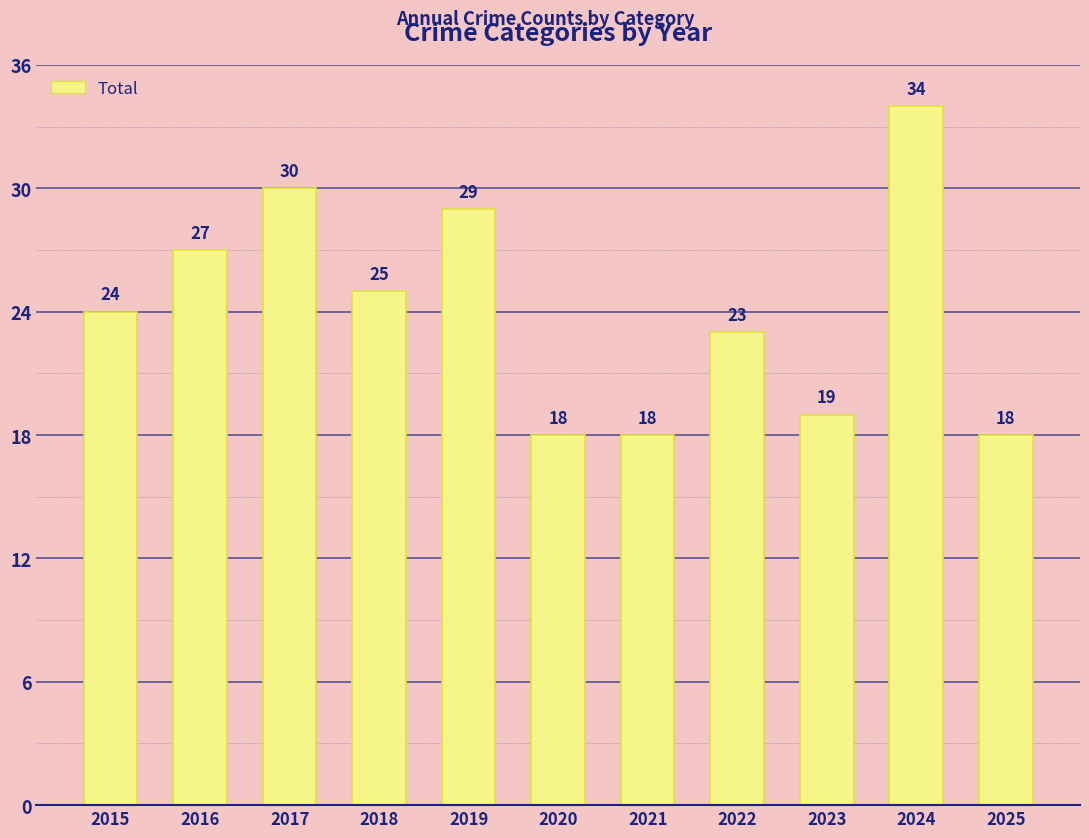

Count the number of data series in this chart.

1